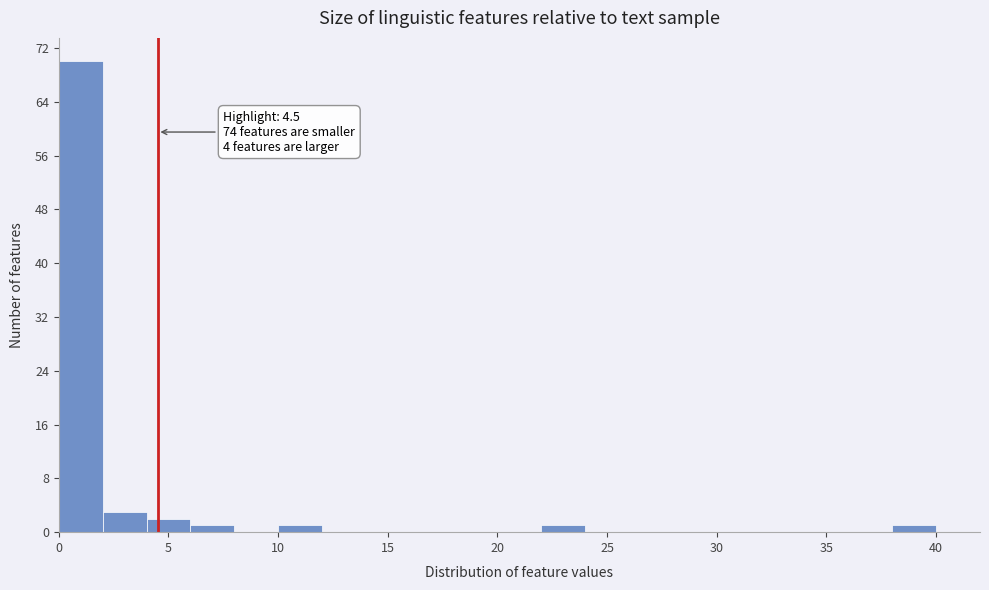

Over which range of the x-axis is the bar tallest?

0 to 2